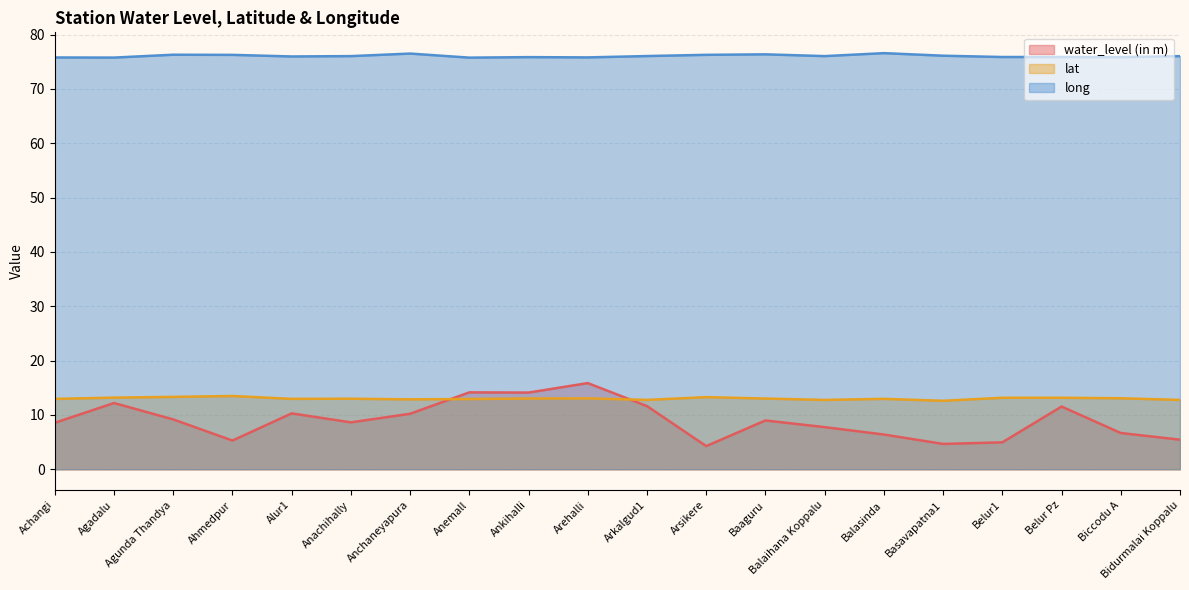

List the series in order of their peak value, lowest first.

lat, water_level (in m), long